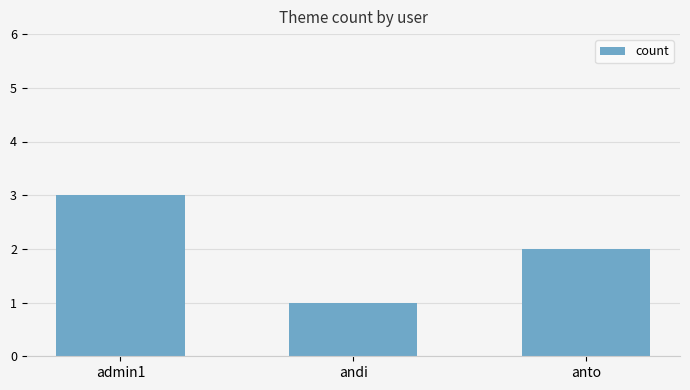

Rank the categories by value from lowest to highest.

andi, anto, admin1